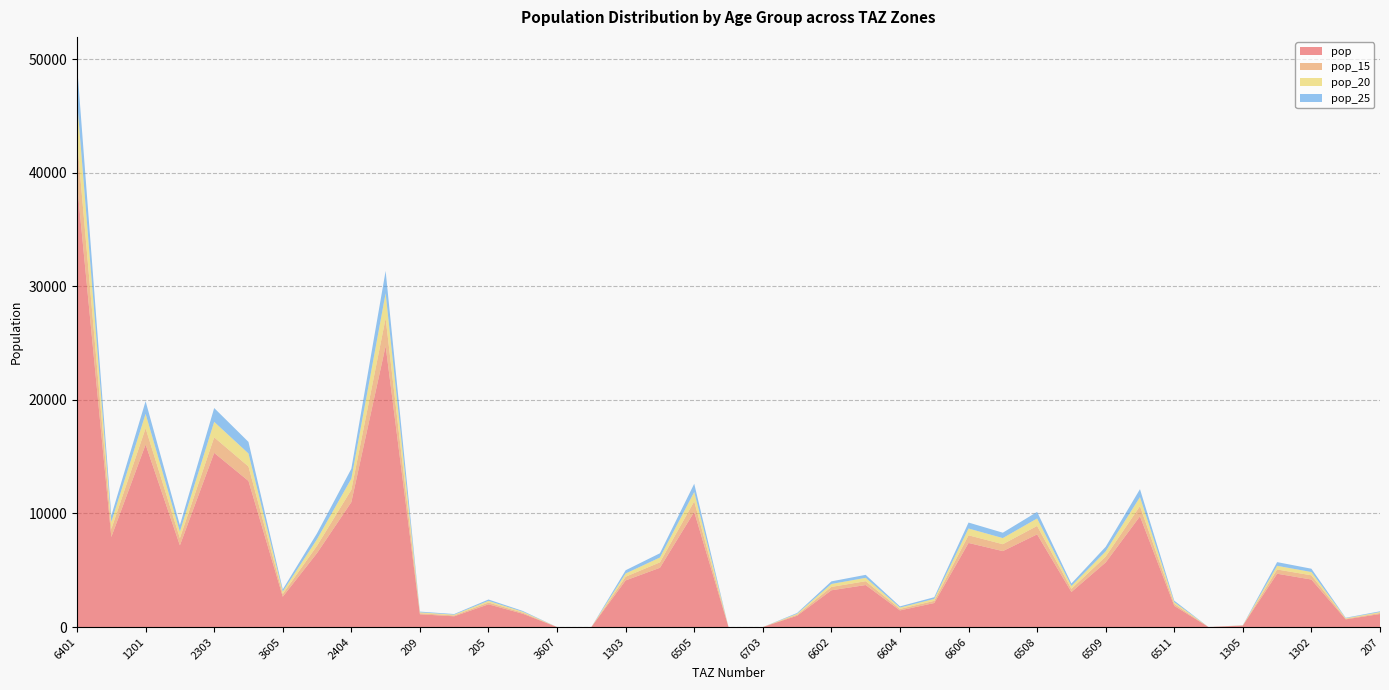

Reading right to left, transcribe all the data shown in this chart.

pop: 1146.1	676.0	4183.3	4695.0	131.2	0.0	1866.9	9751.3	5688.5	3085.4	8160.2	6686.1	7404.7	2115.7	1465.6	3699.7	3237.8	996.5	0.0	0.0	10133.9	5218.5	4106.7	0.0	0.0	1170.4	2001.1	947.4	1123.1	24737.8	10995.1	6514.3	2668.9	12861.0	15333.6	7190.1	16066.2	7928.4	39041.8
pop_15: 92.6	54.6	372.8	371.9	11.7	0.0	171.4	895.5	517.1	280.5	741.8	607.8	673.1	192.3	133.2	336.3	294.3	90.6	0.0	0.0	930.7	479.2	325.3	0.0	0.0	94.6	161.7	76.6	90.8	2449.3	1088.6	645.0	242.6	1273.4	1366.4	640.7	1431.6	706.5	3865.5
pop_20: 81.0	47.8	289.9	325.4	10.4	0.0	152.4	796.0	459.7	249.3	659.4	540.3	598.4	171.0	118.4	299.0	261.6	80.5	0.0	0.0	827.3	426.0	284.6	0.0	0.0	82.8	141.5	67.0	79.4	2204.3	979.8	580.5	215.7	1146.0	1366.4	569.5	1272.6	628.0	3479.0
pop_25: 69.5	41.0	289.9	325.4	9.1	0.0	133.3	696.5	402.2	218.2	577.0	472.8	523.6	149.6	103.6	261.6	228.9	70.5	0.0	0.0	723.9	372.8	284.6	0.0	0.0	70.9	121.3	57.4	68.1	1959.4	870.9	516.0	188.7	1018.7	1214.5	569.5	1113.5	549.5	3092.4